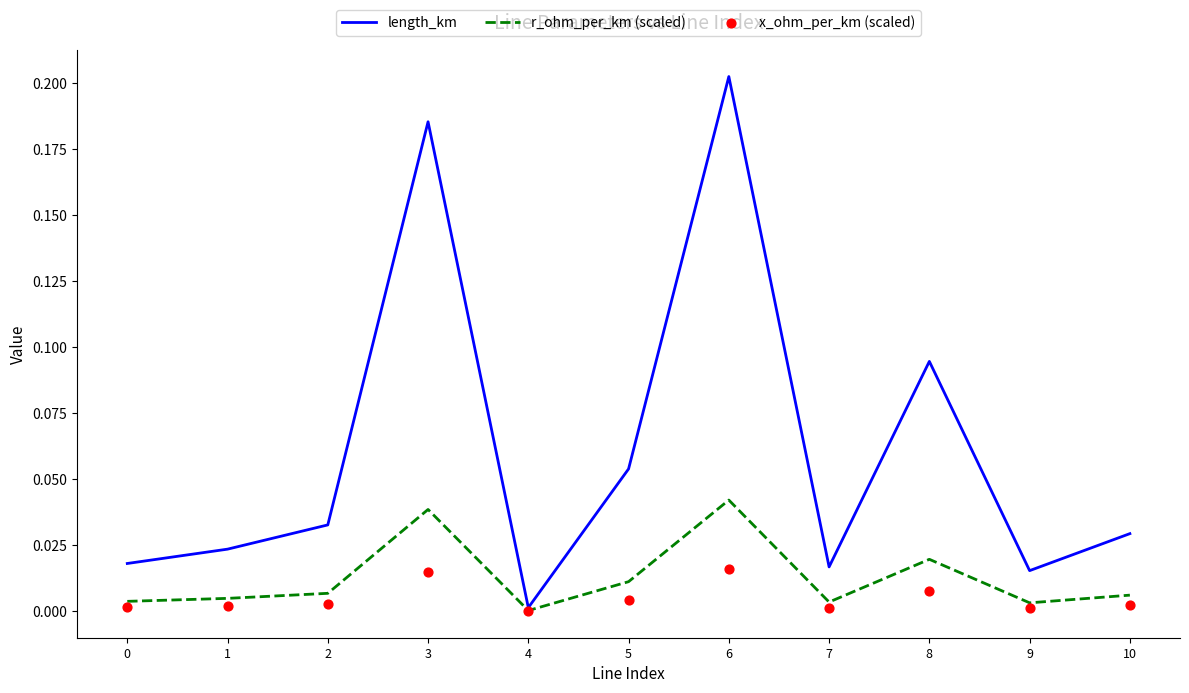

Which series has the largest total across all categories?

length_km